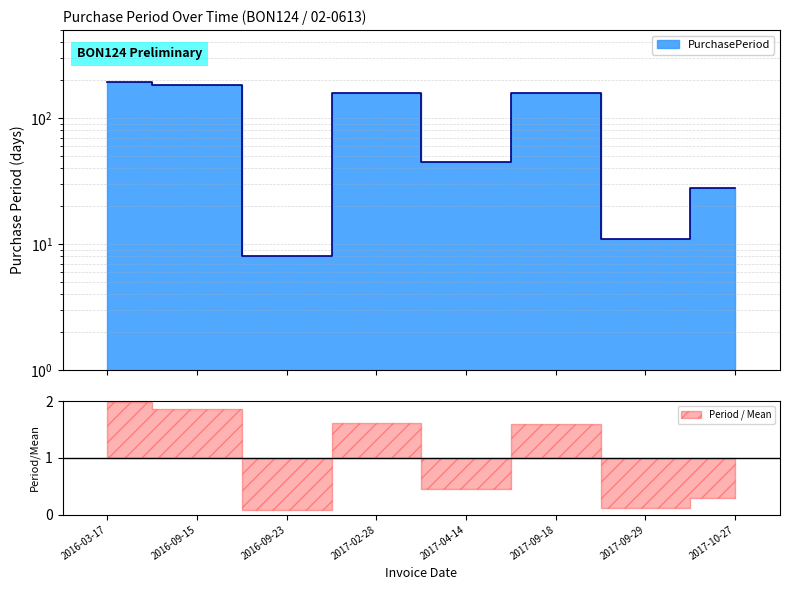

Reading left to right, what are all the values shown in this chart?

195	182	8	158	45	157	11	28